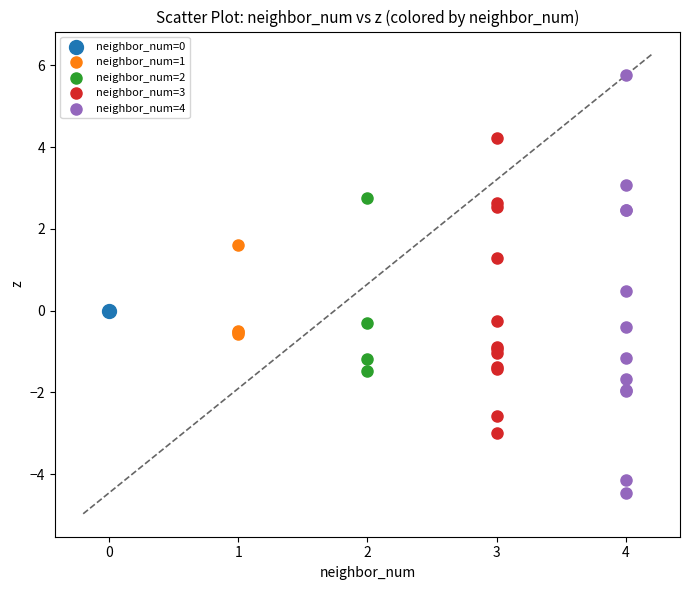

Which series contains the lowest Y value?

neighbor_num=4